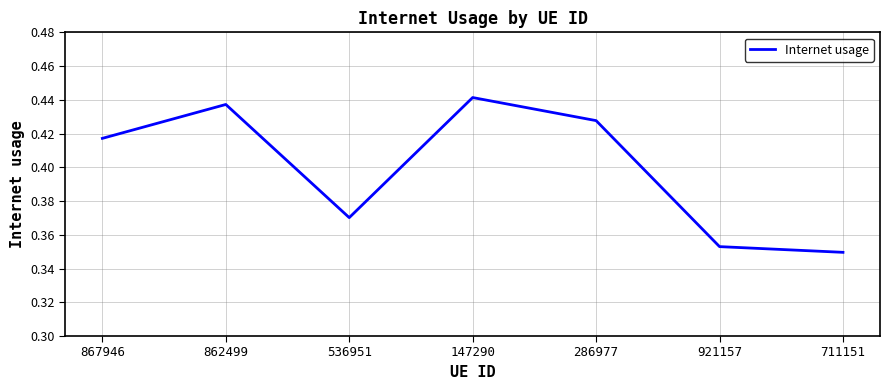

Rank the categories by value from lowest to highest.

711151, 921157, 536951, 867946, 286977, 862499, 147290